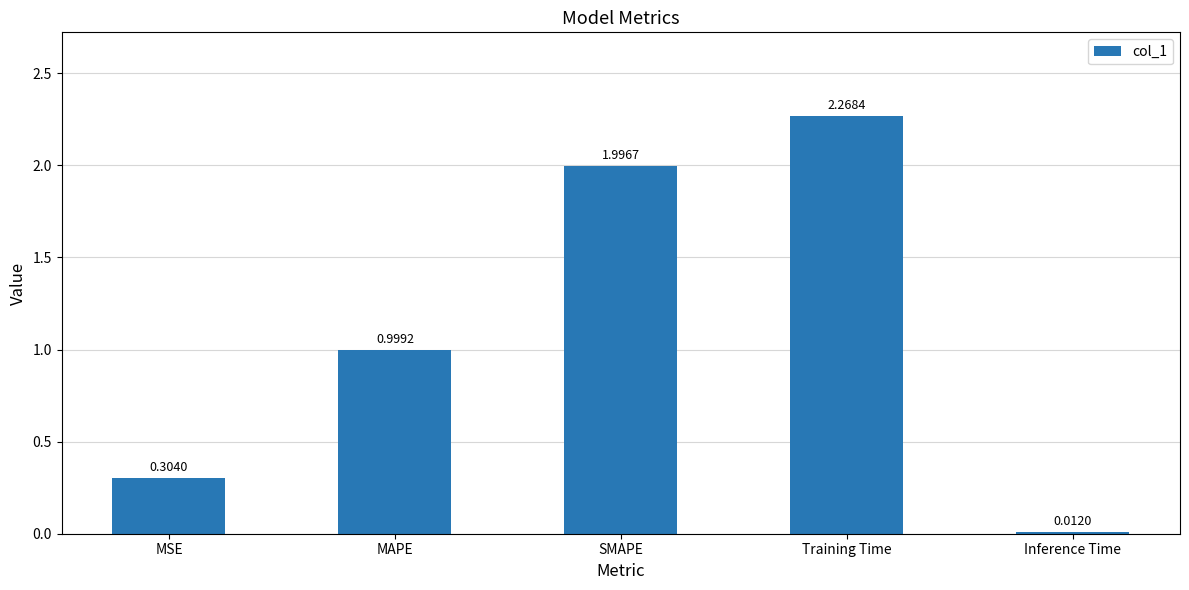

List the labels in order of value, largest first.

Training Time, SMAPE, MAPE, MSE, Inference Time